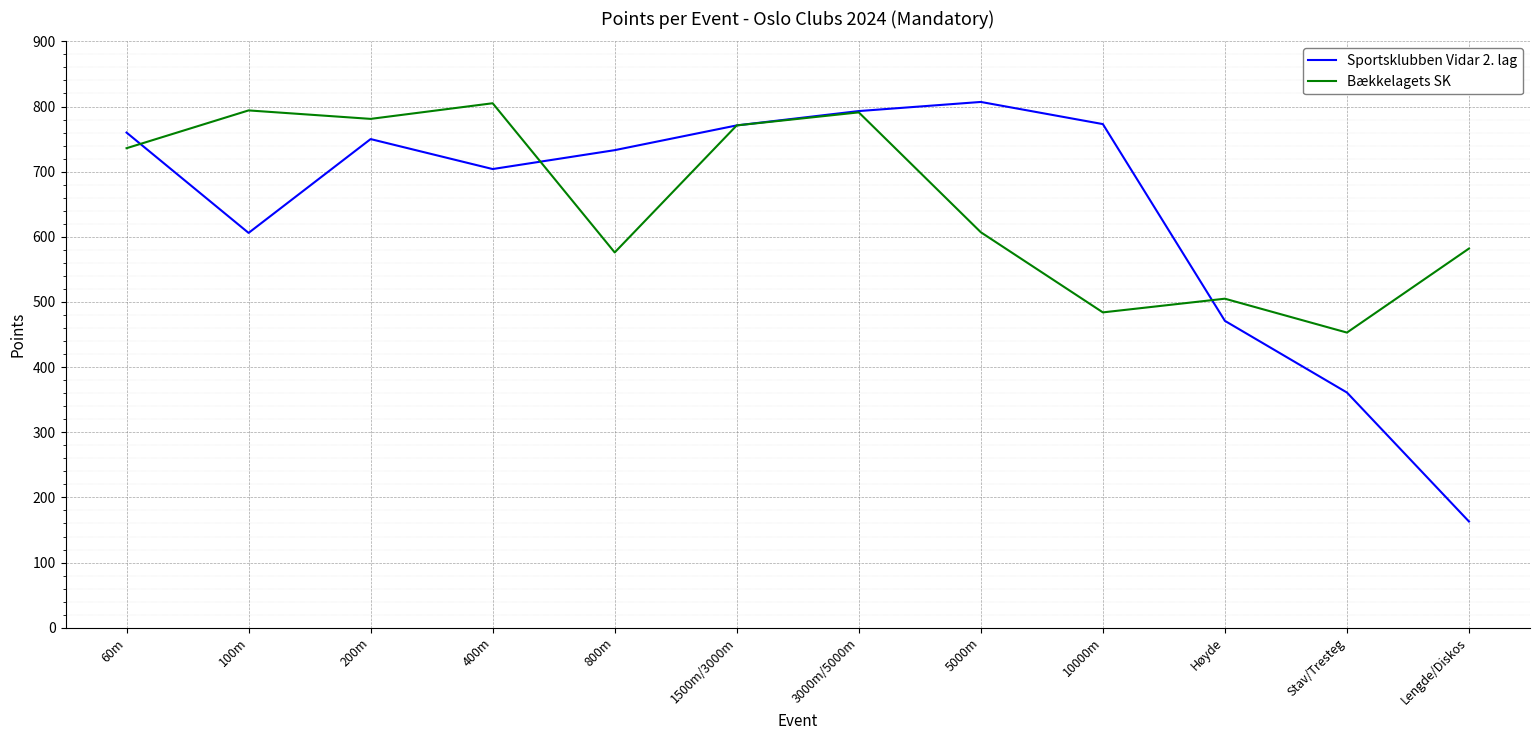

What are all the series names shown in the legend?

Sportsklubben Vidar 2. lag, Bækkelagets SK